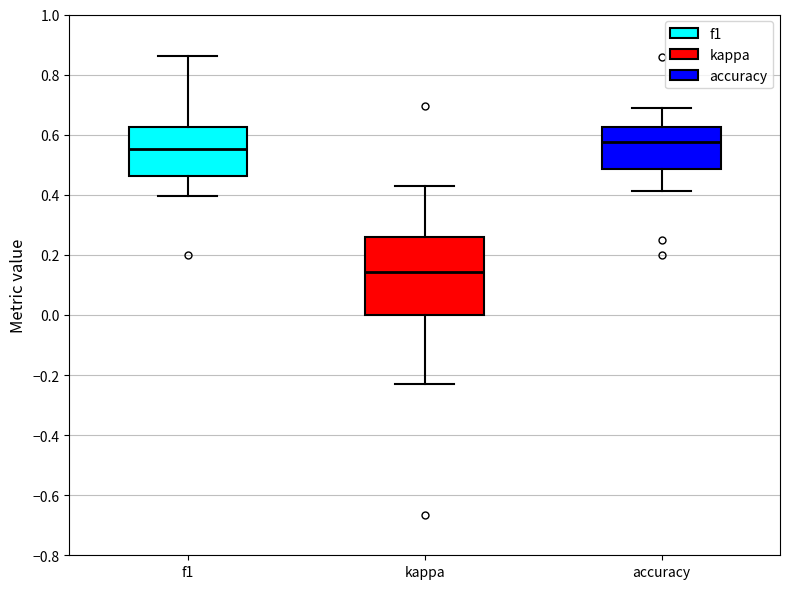

Reading left to right, transcribe this box plot: for each box, give where its median line is, the range the box spans, and where its two whiskers end, as read against the y-axis. The values are not printed on the chart, so give them approximately, as read against the axis.

f1: median 0.56, box 0.46 to 0.62, whiskers 0.40 to 0.86
kappa: median 0.14, box 0.00 to 0.26, whiskers -0.24 to 0.42
accuracy: median 0.58, box 0.48 to 0.62, whiskers 0.42 to 0.68